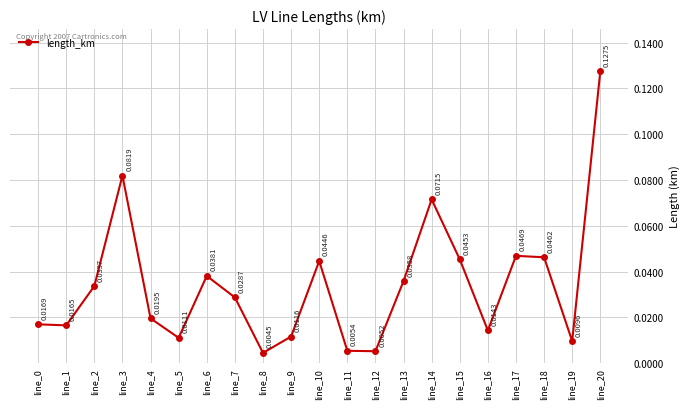

Which category has the lowest value across all series?

line_8